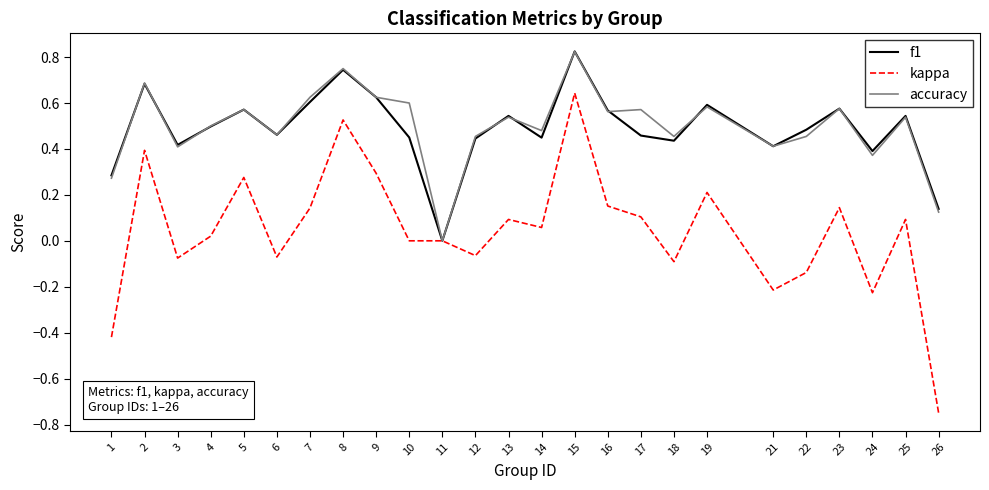

Which series changed the most between 18 and 24?

kappa